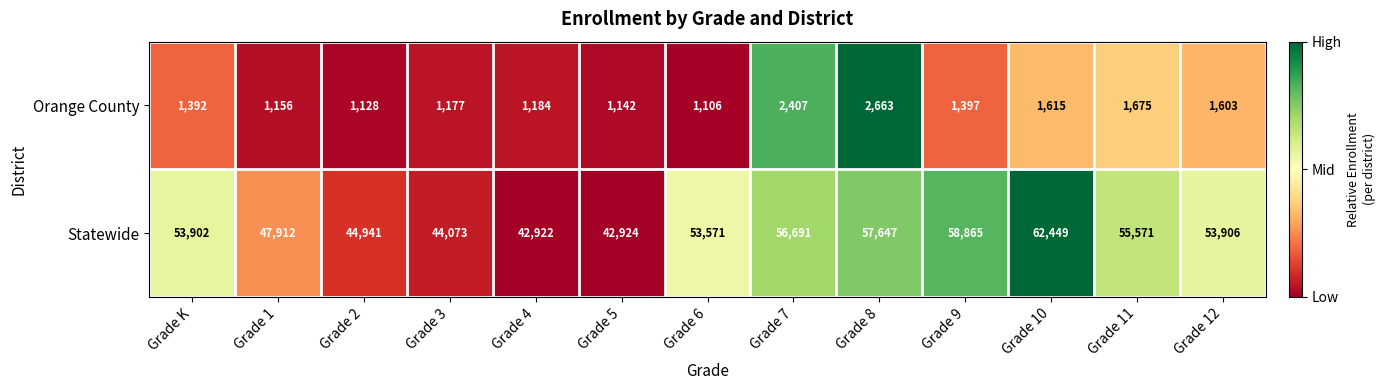

The Statewide series shows 13501 at Grade 1. True or false?

False